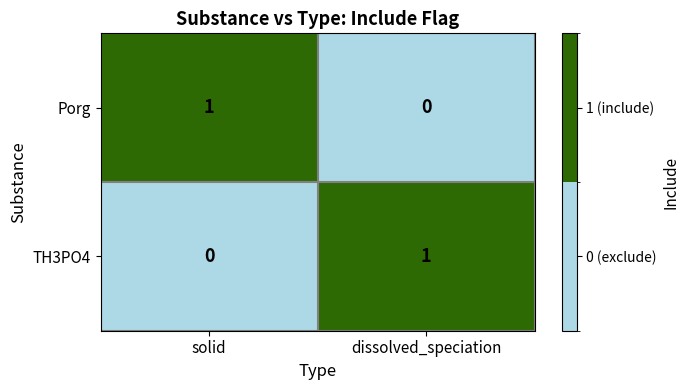

Reading right to left, what are all the values shown in this chart?

Porg: dissolved_speciation=0	solid=1
TH3PO4: dissolved_speciation=1	solid=0